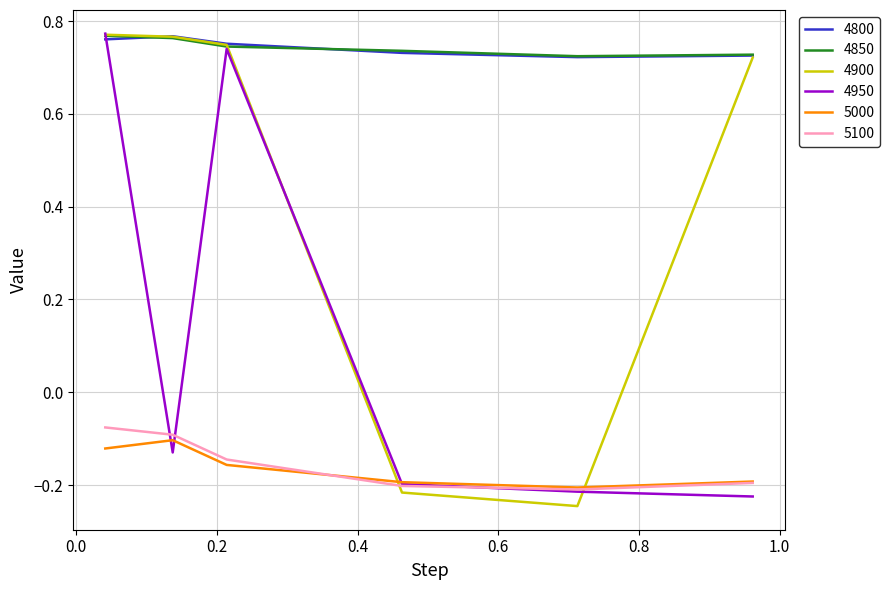

True or false: 4850 and 5100 intersect in this chart.

False